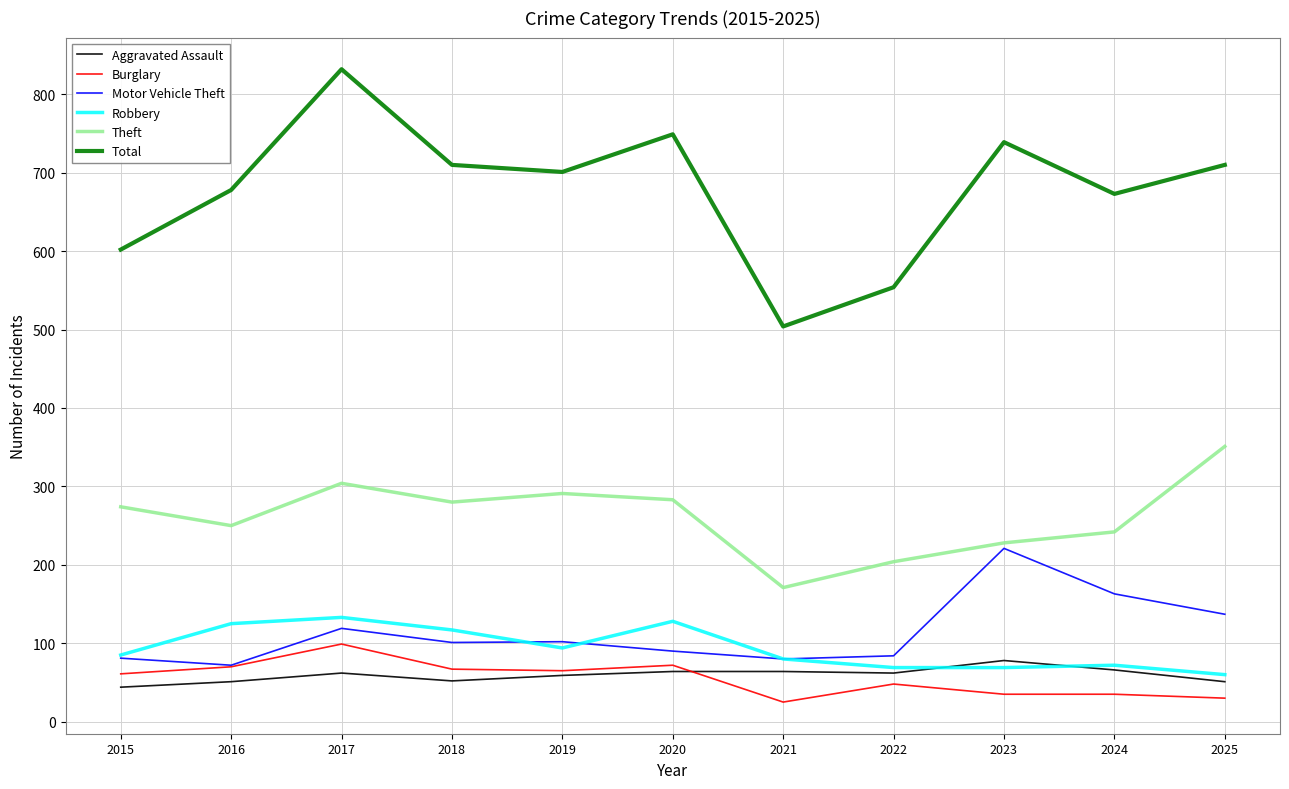

Which series has the widest spread of values?

Total